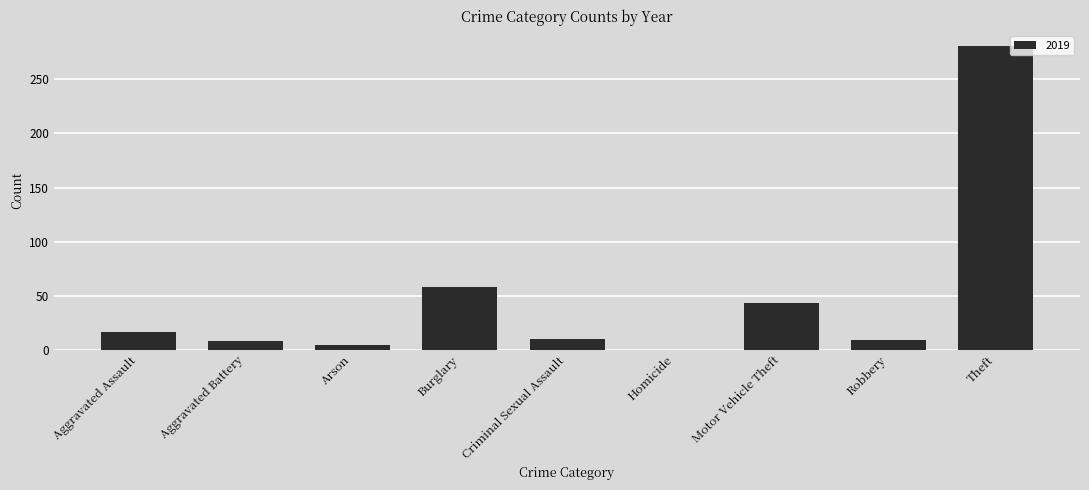

Between Robbery and Burglary, which is larger?

Burglary